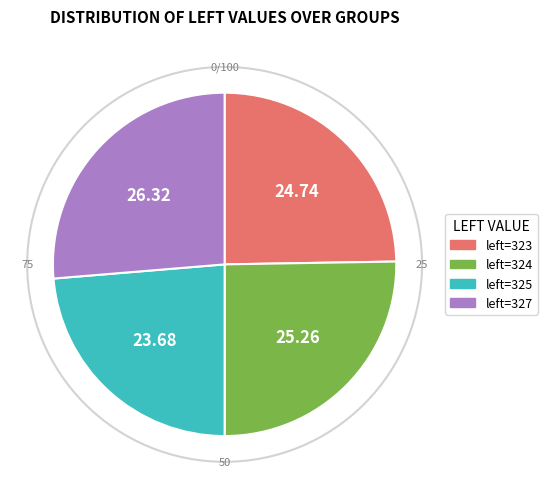

Rank the categories by value from highest to lowest.

left=327, left=324, left=323, left=325